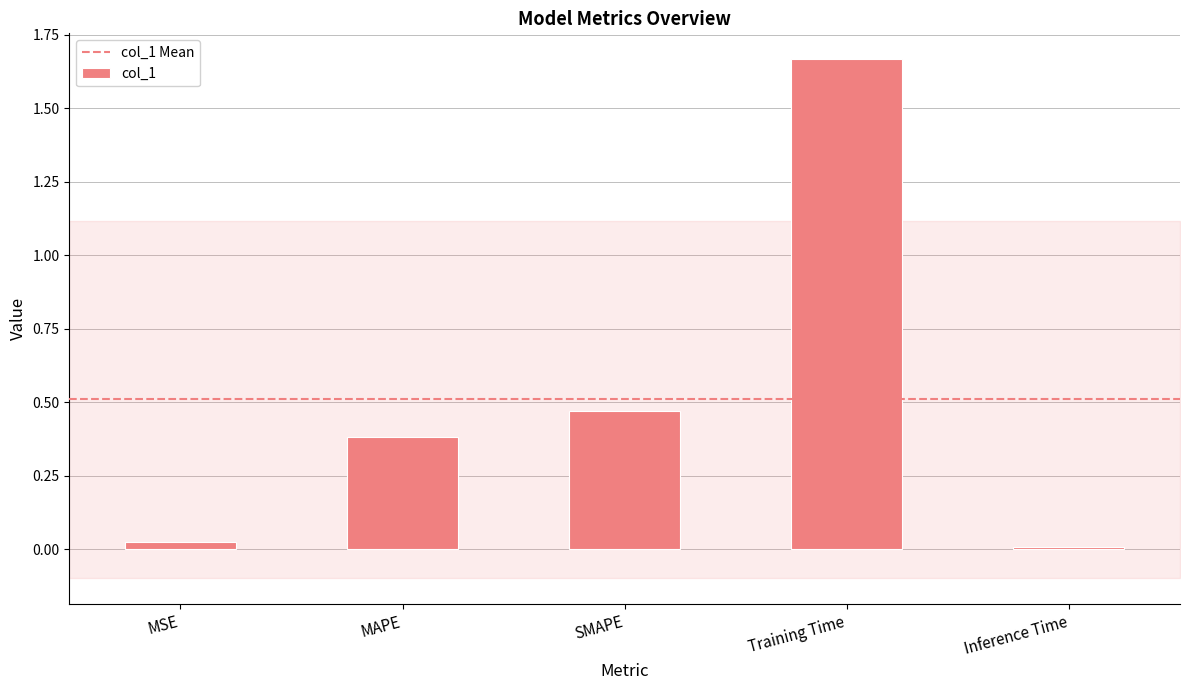

The value at MAPE is 0.2. True or false?

False